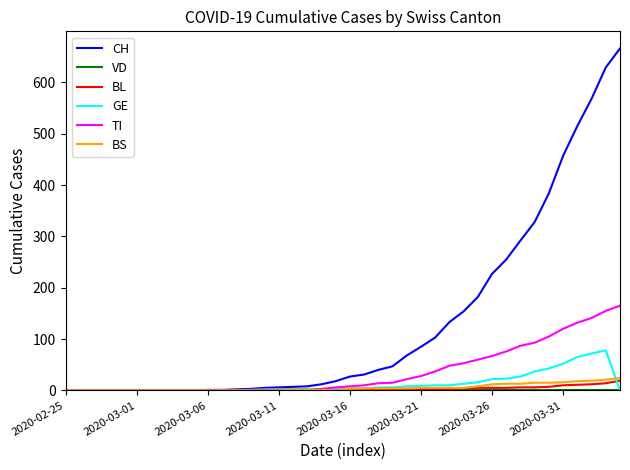

Which series has the largest total across all categories?

CH